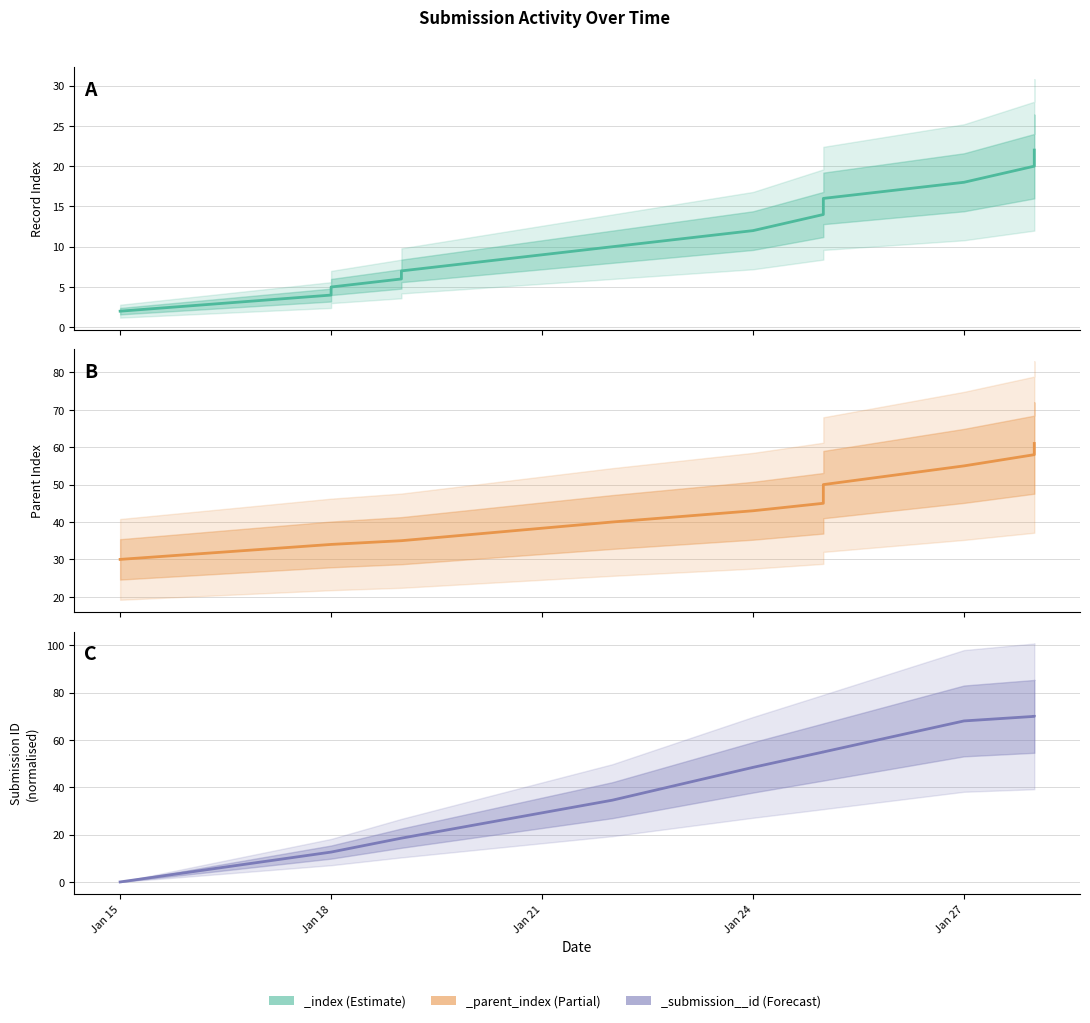

True or false: _parent_index has more than 0 points higher than both neighbors.

False